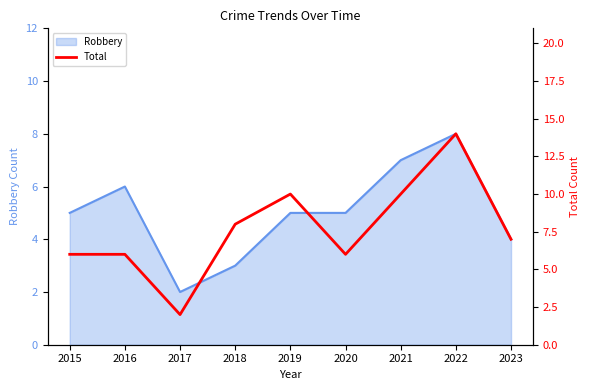

What is the difference between the maximum and second lowest values?

8